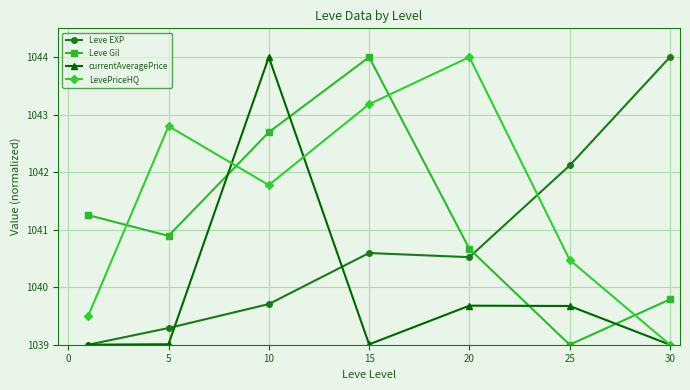

What is the sum of all currentAveragePrice values?

7279.4